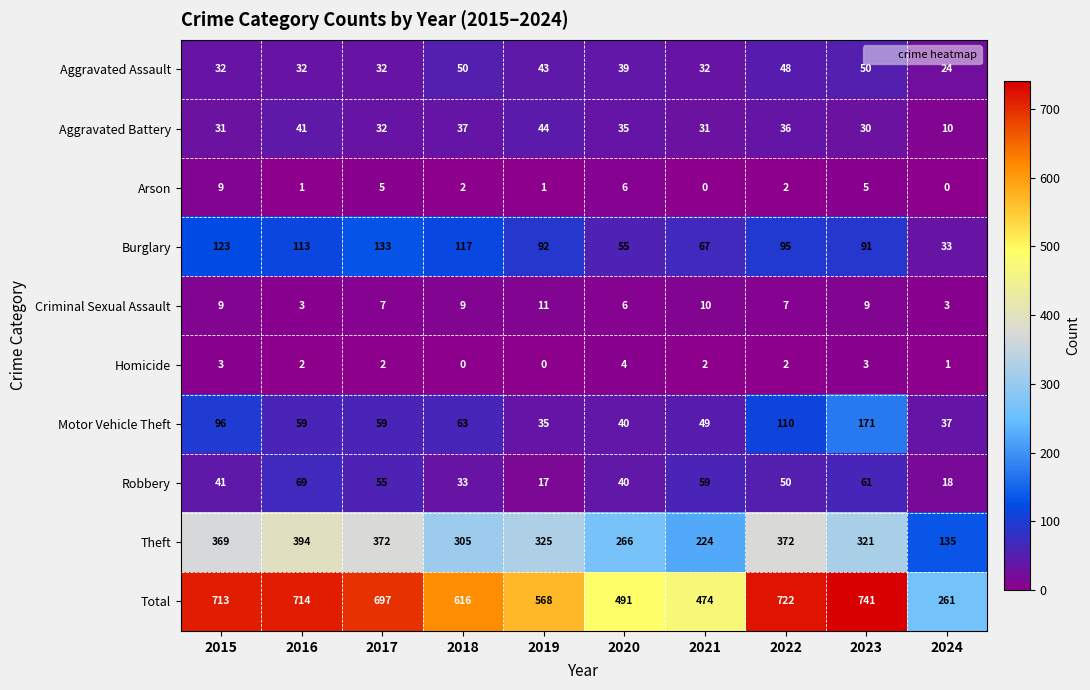

List the series in order of their peak value, highest first.

Total, Theft, Motor Vehicle Theft, Burglary, Robbery, Aggravated Assault, Aggravated Battery, Criminal Sexual Assault, Arson, Homicide